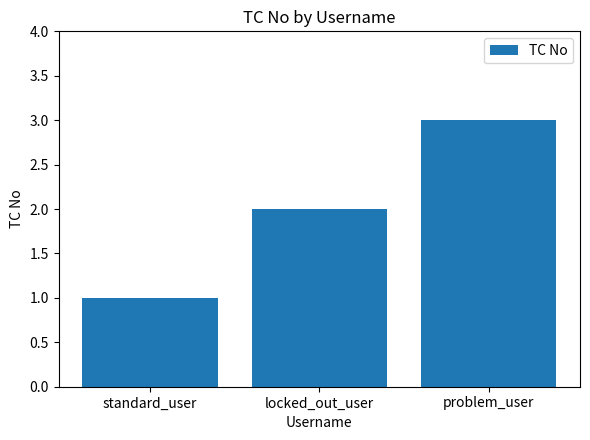

How many values are between 1 and 3?

3